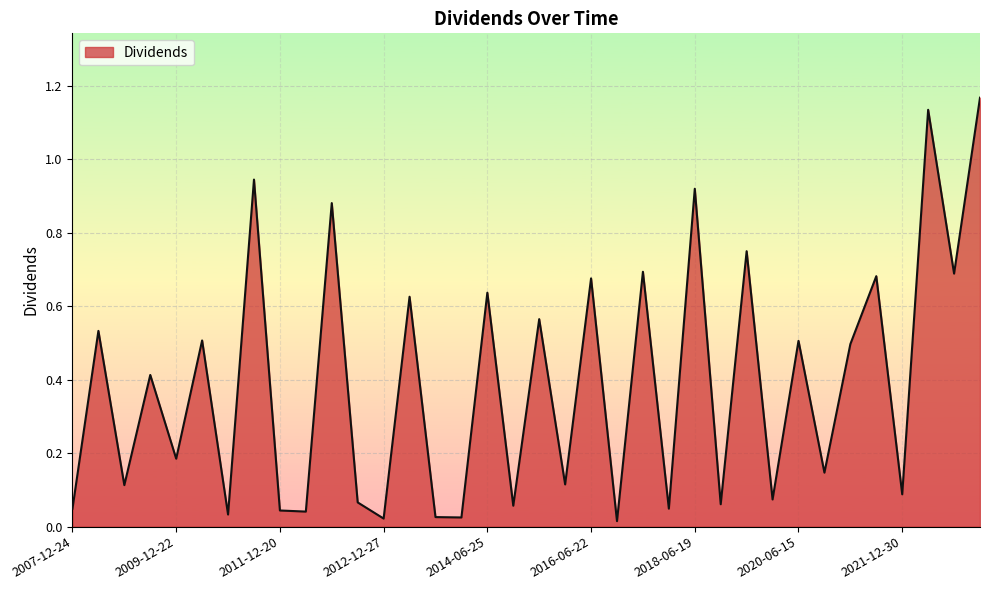

Reading right to left, list all the values displayed in this chart.

2023-06-07=1.2	2022-12-13=0.7	2022-06-09=1.1	2021-12-30=0.1	2021-12-13=0.7	2021-06-10=0.5	2020-12-14=0.1	2020-06-15=0.5	2019-12-16=0.1	2019-06-17=0.8	2018-12-18=0.1	2018-06-19=0.9	2017-12-19=0.0	2017-06-20=0.7	2016-12-21=0.0	2016-06-22=0.7	2015-12-21=0.1	2015-06-25=0.6	2014-12-17=0.1	2014-06-25=0.6	2013-12-27=0.0	2013-12-18=0.0	2013-06-27=0.6	2012-12-27=0.0	2012-12-18=0.1	2012-06-21=0.9	2011-12-28=0.0	2011-12-20=0.0	2011-06-22=0.9	2010-12-29=0.0	2010-06-23=0.5	2009-12-22=0.2	2009-06-23=0.4	2008-12-23=0.1	2008-06-25=0.5	2007-12-24=0.0